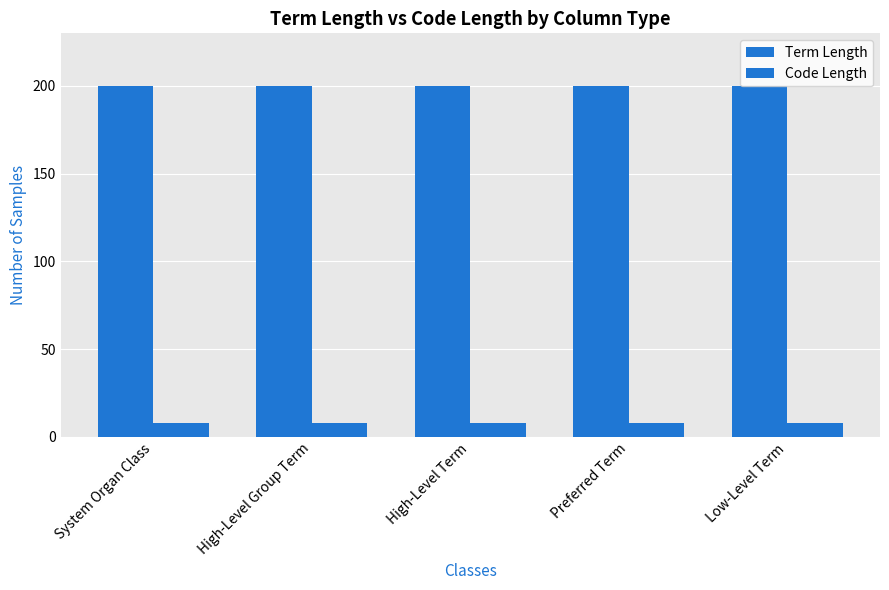

How many groups of bars are there?

5